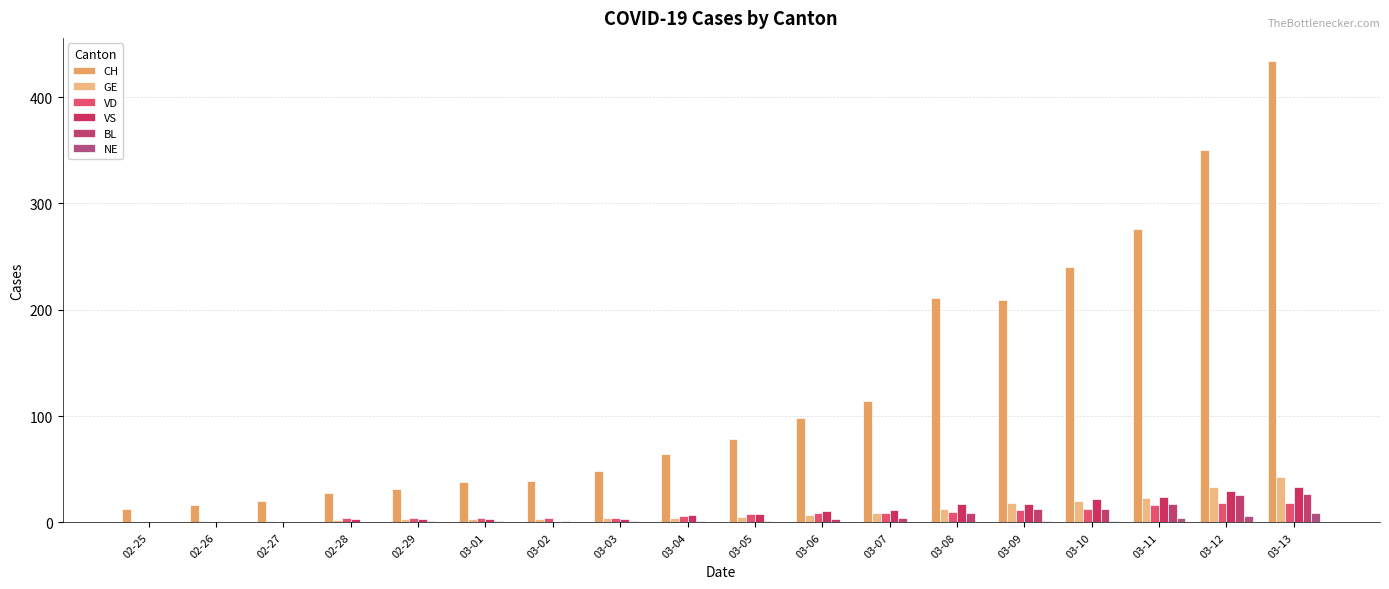

Are the bars horizontal?

No